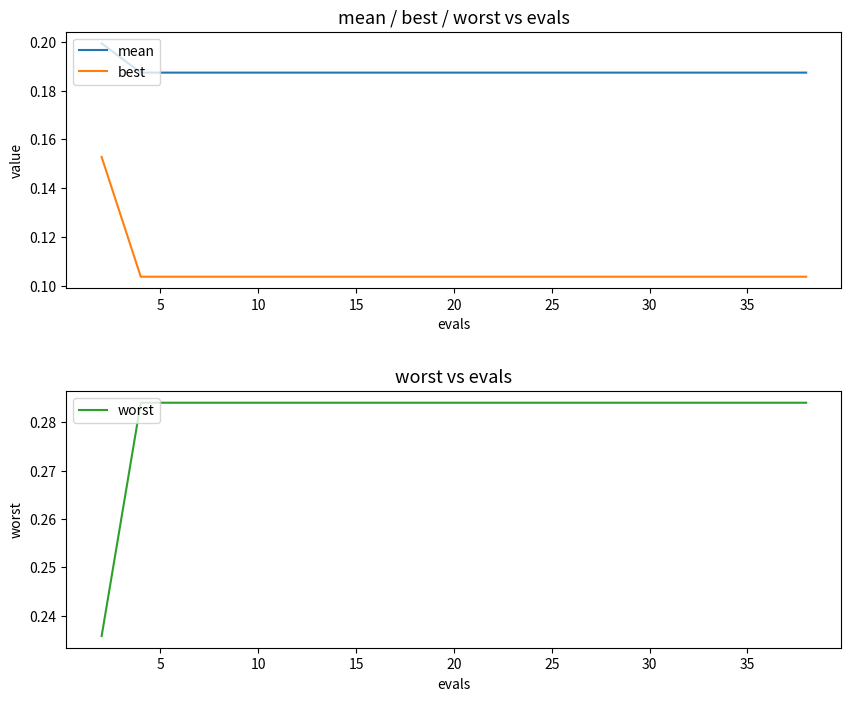

Reading left to right, extract all data points from this chart.

mean: 0.2	0.2	0.2	0.2	0.2	0.2	0.2	0.2	0.2	0.2	0.2	0.2	0.2	0.2	0.2	0.2	0.2	0.2	0.2	0.2
best: 0.2	0.1	0.1	0.1	0.1	0.1	0.1	0.1	0.1	0.1	0.1	0.1	0.1	0.1	0.1	0.1	0.1	0.1	0.1	0.1
worst: 0.2	0.3	0.3	0.3	0.3	0.3	0.3	0.3	0.3	0.3	0.3	0.3	0.3	0.3	0.3	0.3	0.3	0.3	0.3	0.3